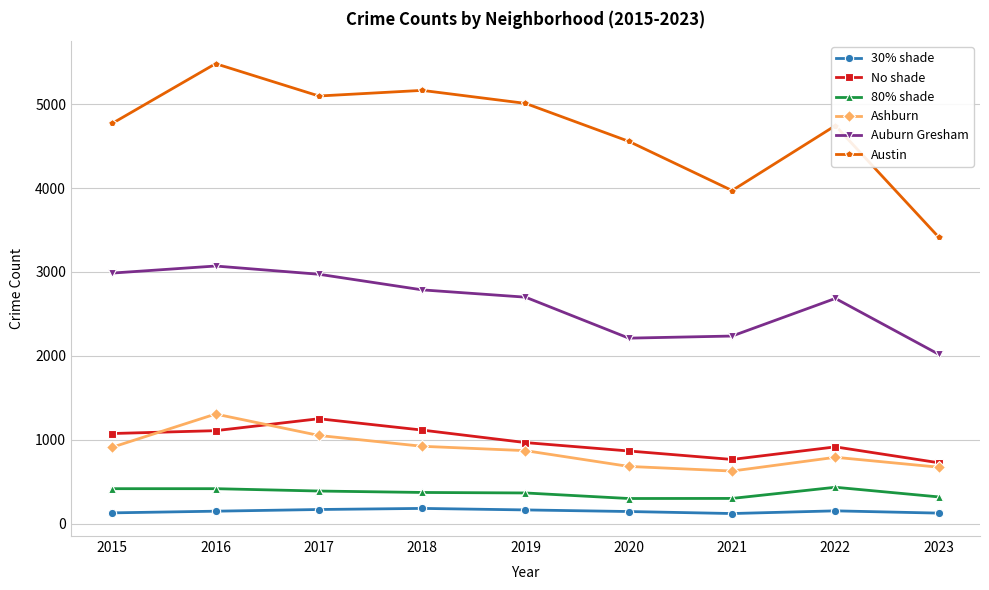

The value of Austin at 2018 is 5163. True or false?

True